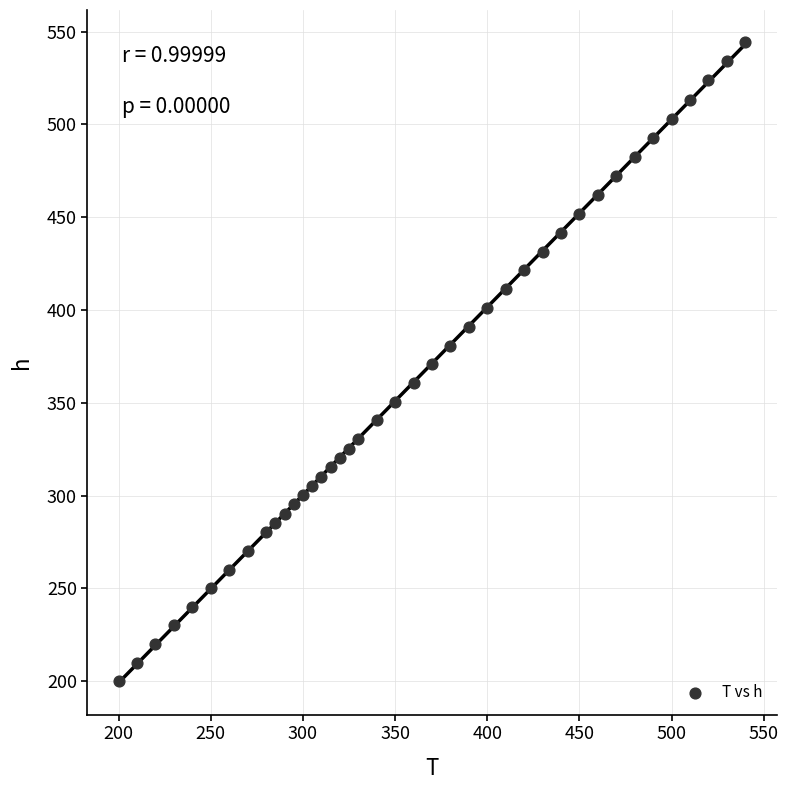

What is the range of X values (max minus min)?

340.0